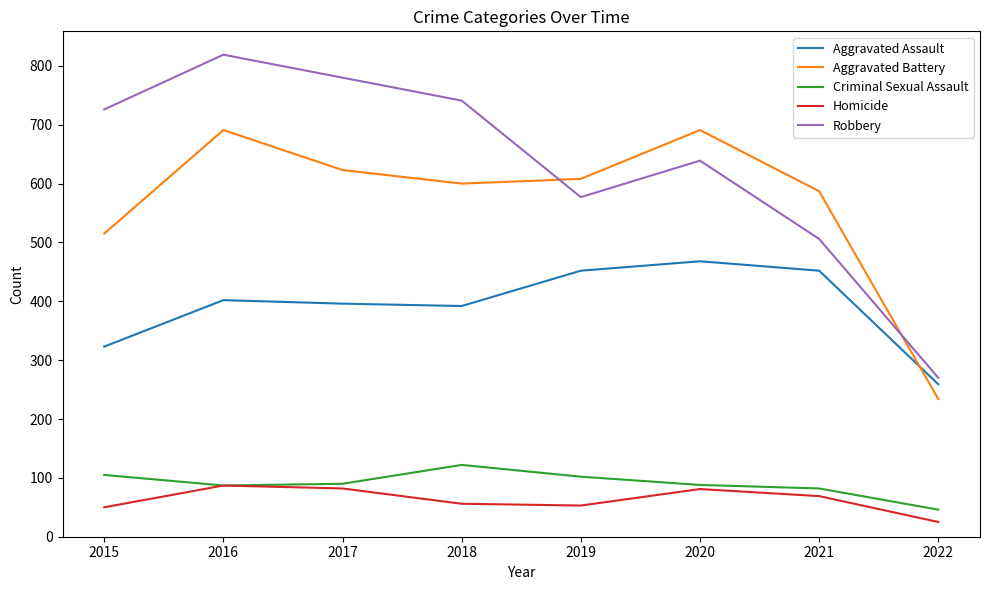

What is the sum of the Homicide values at 2015 and 2020?

131